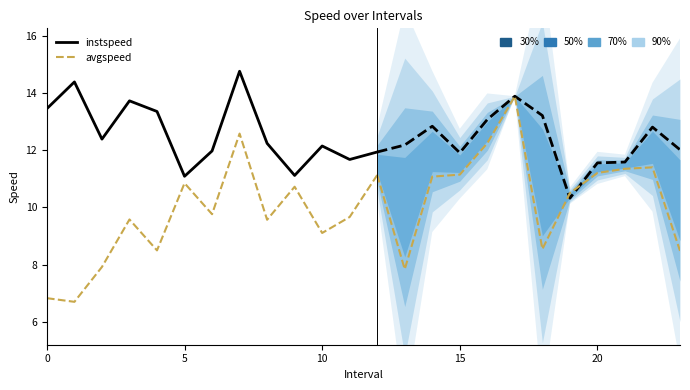

What is the label of the 3rd point from the right?

10